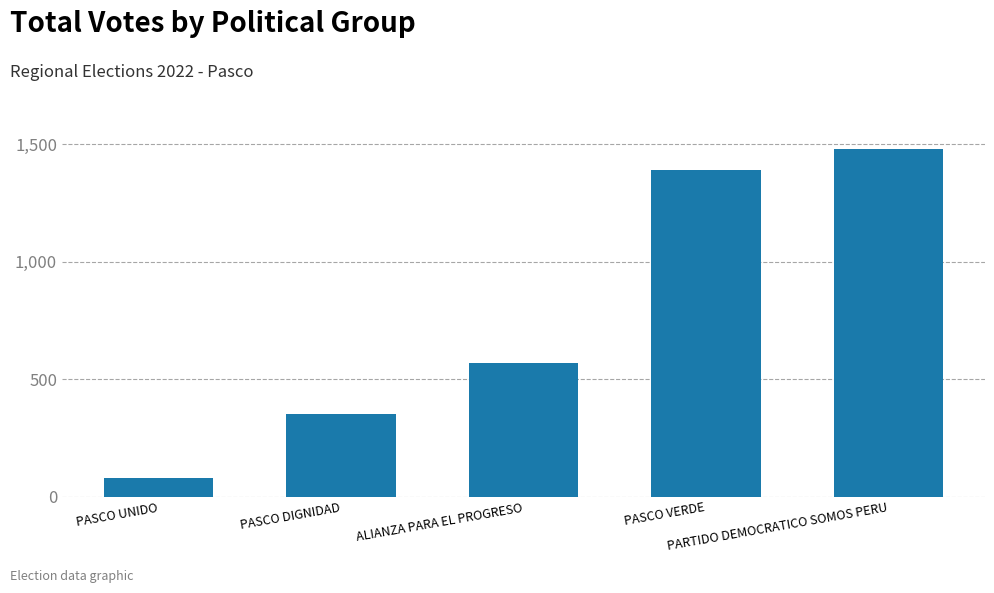

Which label corresponds to the smallest value in the chart?

PASCO UNIDO